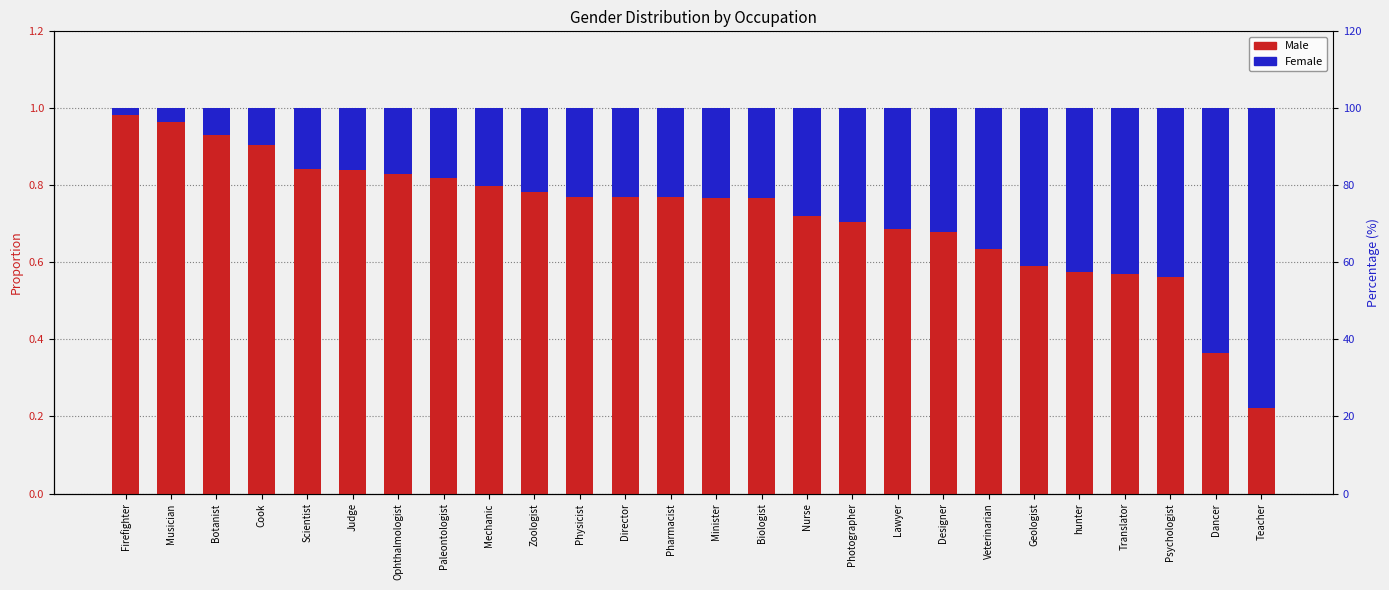

Reading left to right, extract all data points from this chart.

Male: Firefighter=1.0	Musician=1.0	Botanist=0.9	Cook=0.9	Scientist=0.8	Judge=0.8	Ophthalmologist=0.8	Paleontologist=0.8	Mechanic=0.8	Zoologist=0.8	Physicist=0.8	Director=0.8	Pharmacist=0.8	Minister=0.8	Biologist=0.8	Nurse=0.7	Photographer=0.7	Lawyer=0.7	Designer=0.7	Veterinarian=0.6	Geologist=0.6	hunter=0.6	Translator=0.6	Psychologist=0.6	Dancer=0.4	Teacher=0.2
Female: Firefighter=0.0	Musician=0.0	Botanist=0.1	Cook=0.1	Scientist=0.2	Judge=0.2	Ophthalmologist=0.2	Paleontologist=0.2	Mechanic=0.2	Zoologist=0.2	Physicist=0.2	Director=0.2	Pharmacist=0.2	Minister=0.2	Biologist=0.2	Nurse=0.3	Photographer=0.3	Lawyer=0.3	Designer=0.3	Veterinarian=0.4	Geologist=0.4	hunter=0.4	Translator=0.4	Psychologist=0.4	Dancer=0.6	Teacher=0.8